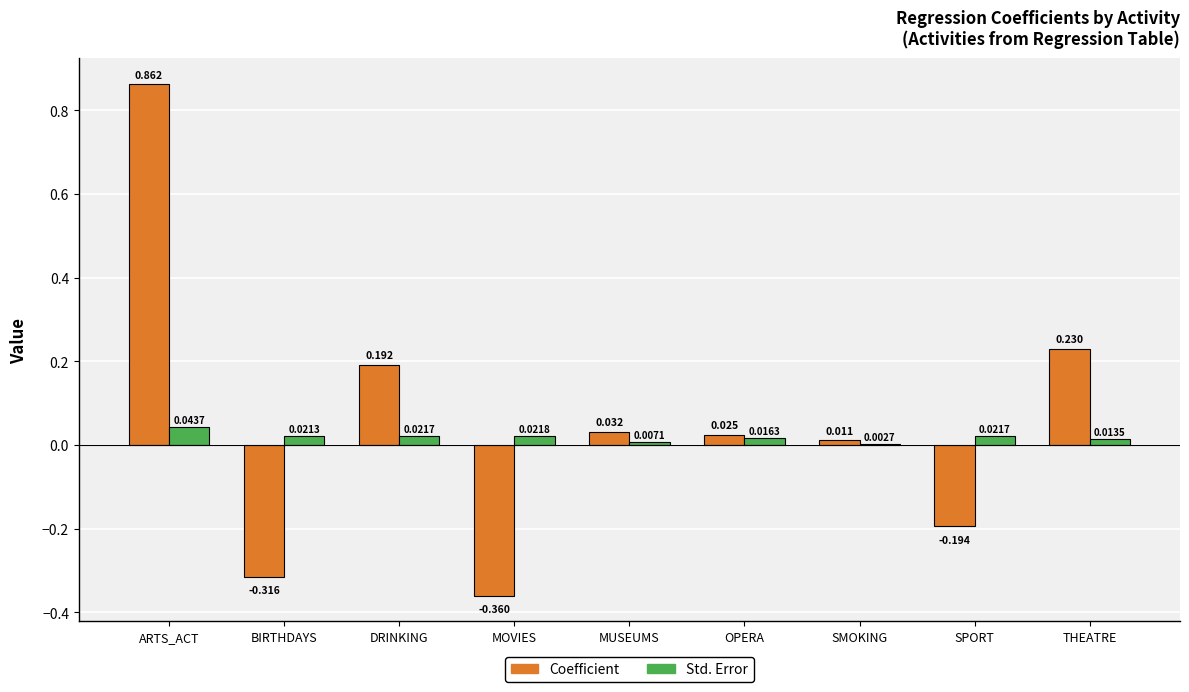

How many values in Coefficient are above zero?

6